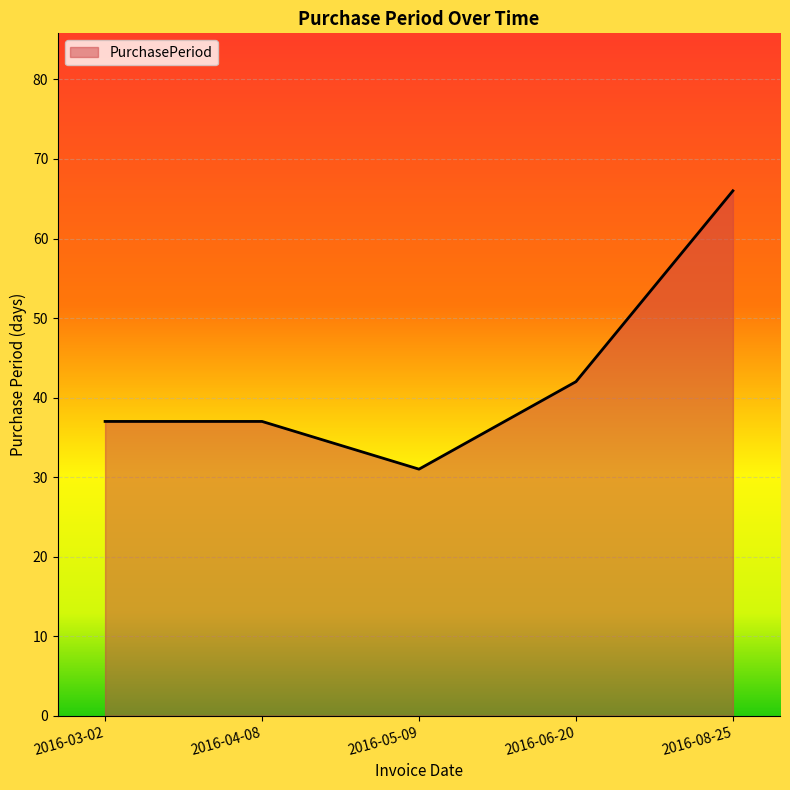

What is the change in value from 2016-03-02 to 2016-05-09?

-6